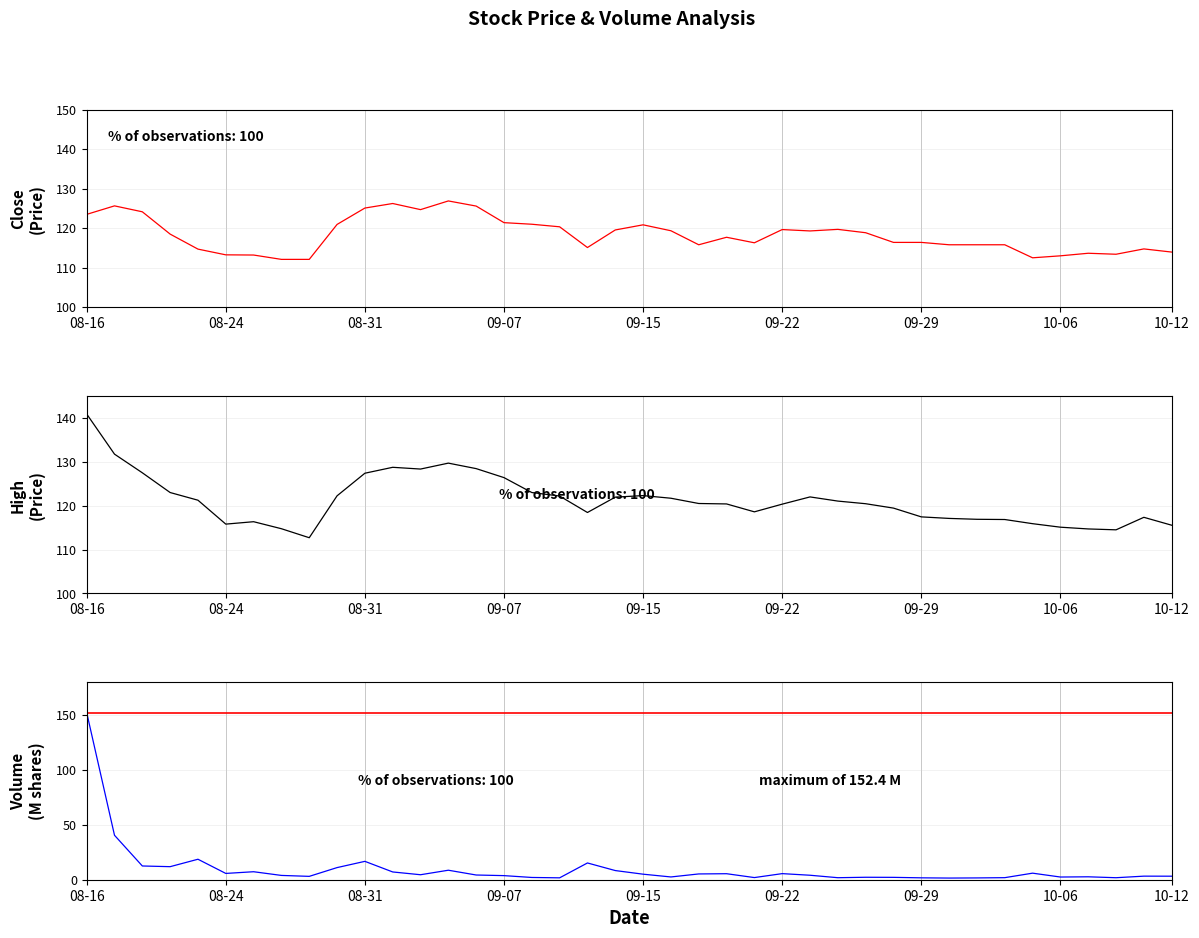

What position from the right is 09-22?

15